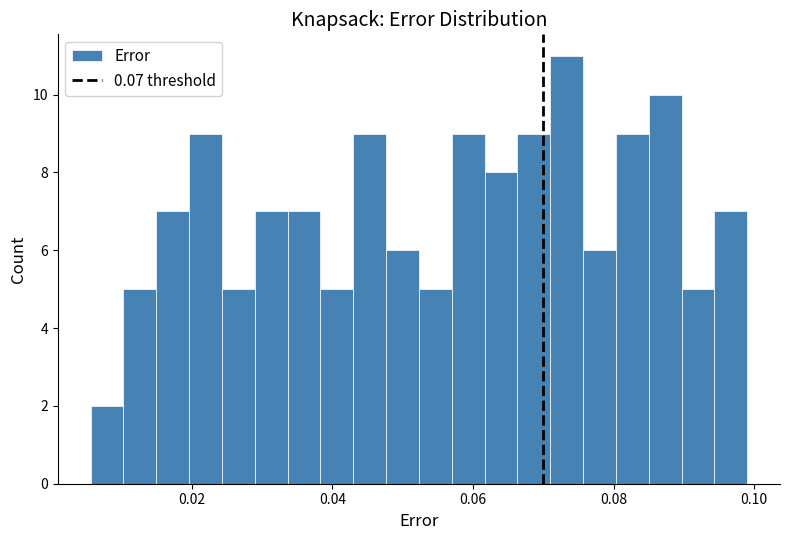

Read against the x-axis, roughly where is the centre of the tallest bar?

0.074